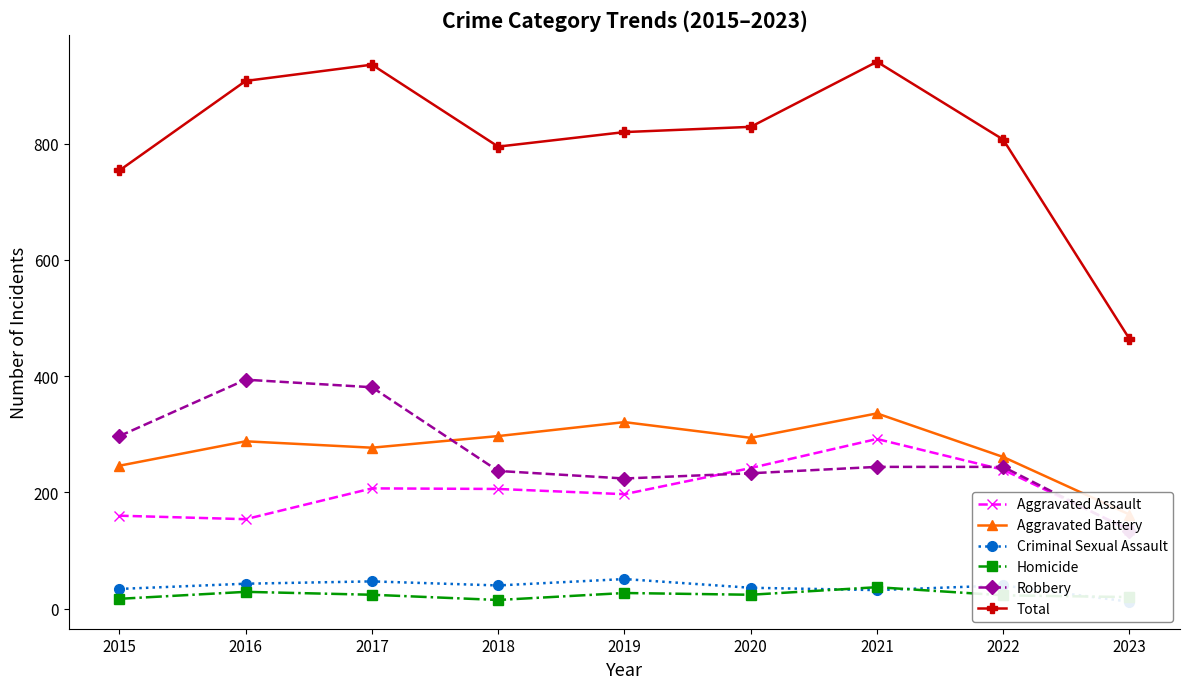

How many data points in Criminal Sexual Assault are less than 40?

4